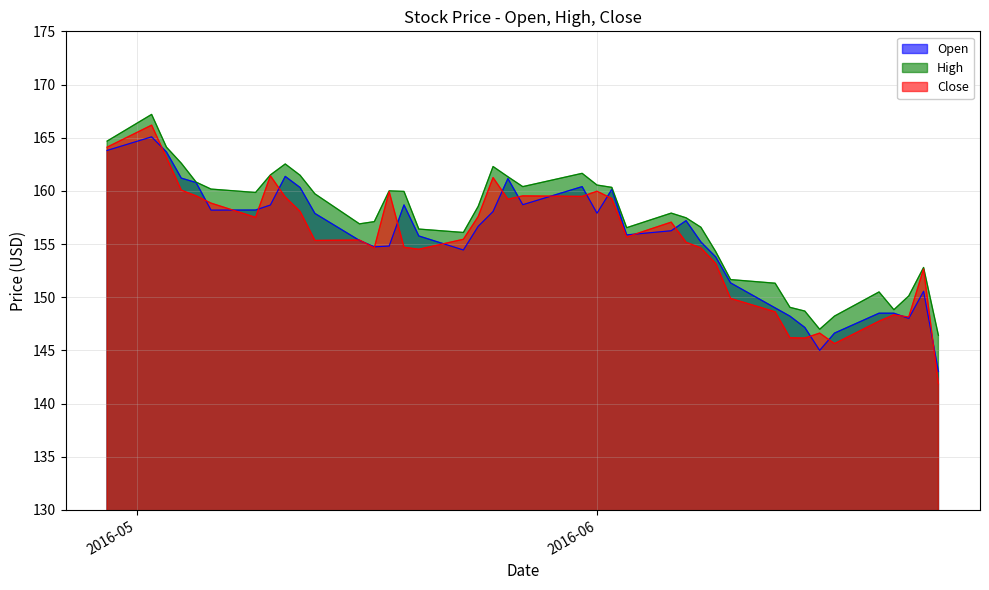

At which label does Close reach its minimum?

2016-06-24